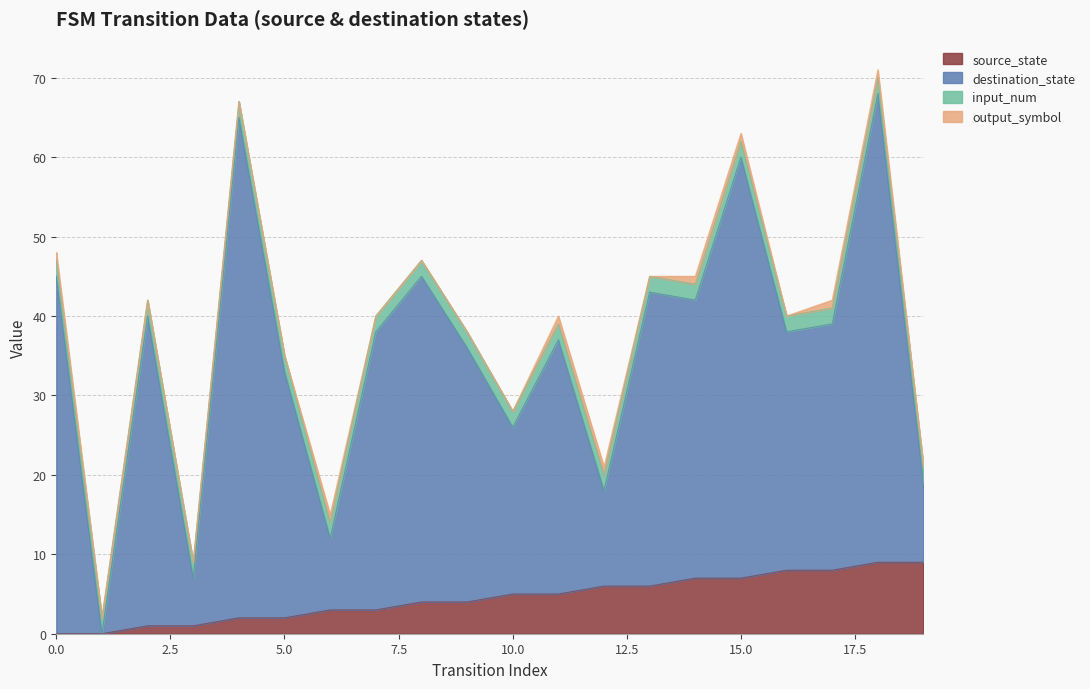

Does the chart have visible grid lines?

Yes